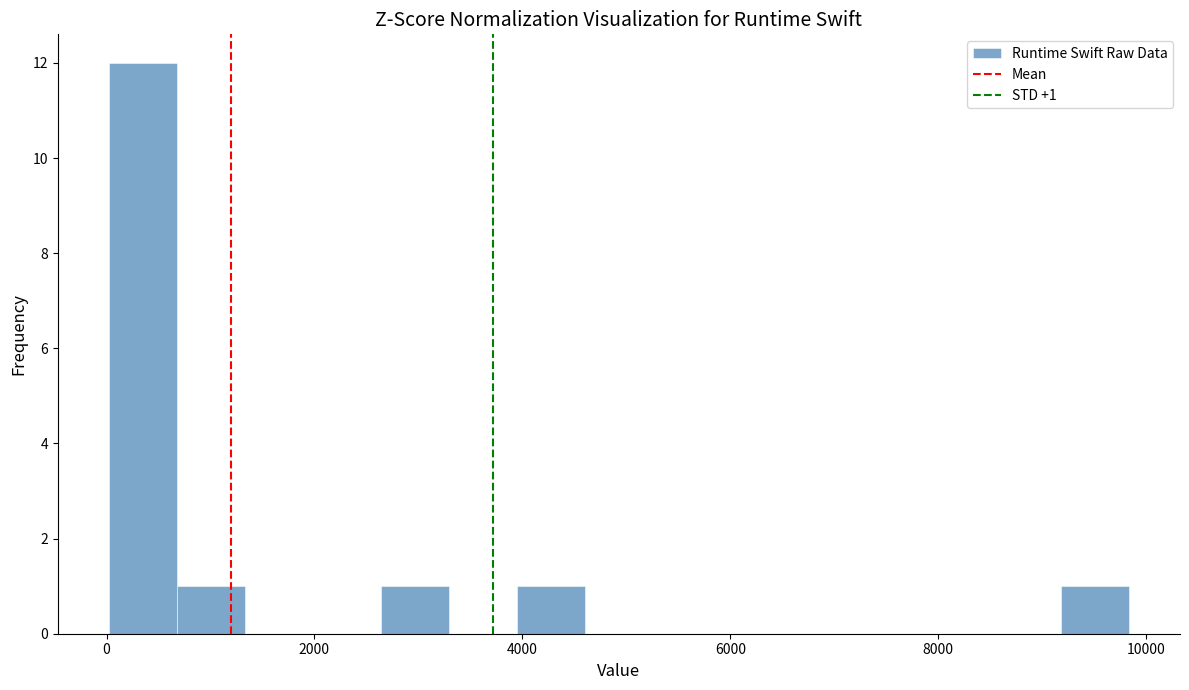

Read against the x-axis, roughly where is the centre of the tallest bar?

400